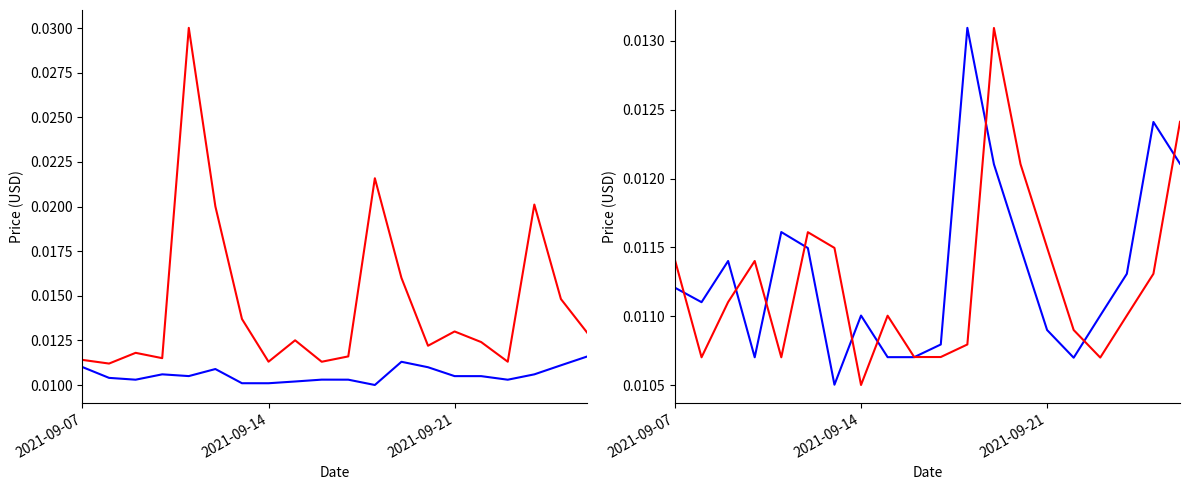

Count the number of categories in the chart.

20